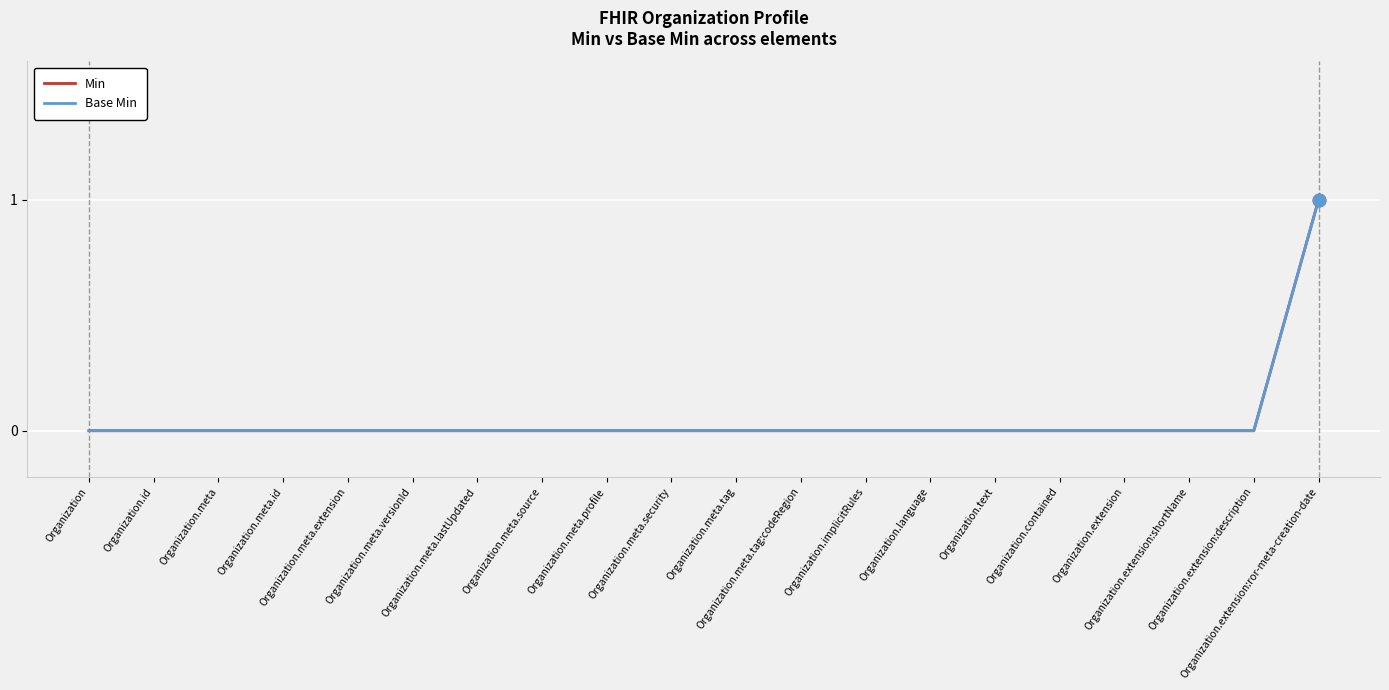

Does the chart display data point markers on the line(s)?

No